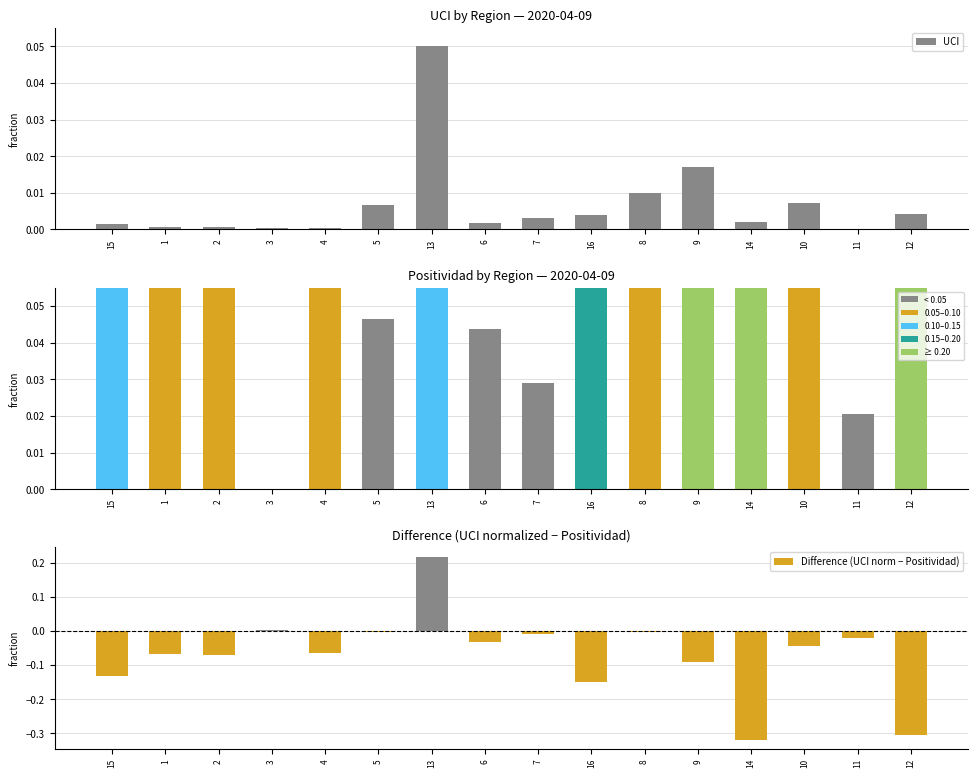

Reading left to right, extract all data points from this chart.

UCI: 0.0	0.0	0.0	0.0	0.0	0.0	0.1	0.0	0.0	0.0	0.0	0.0	0.0	0.0	0.0	0.0
Positividad: 0.1	0.1	0.1	0.0	0.1	0.0	0.1	0.0	0.0	0.2	0.1	0.2	0.3	0.1	0.0	0.3
Difference (UCI norm − Positividad): -0.1	-0.1	-0.1	0.0	-0.1	-0.0	0.2	-0.0	-0.0	-0.2	-0.0	-0.1	-0.3	-0.0	-0.0	-0.3